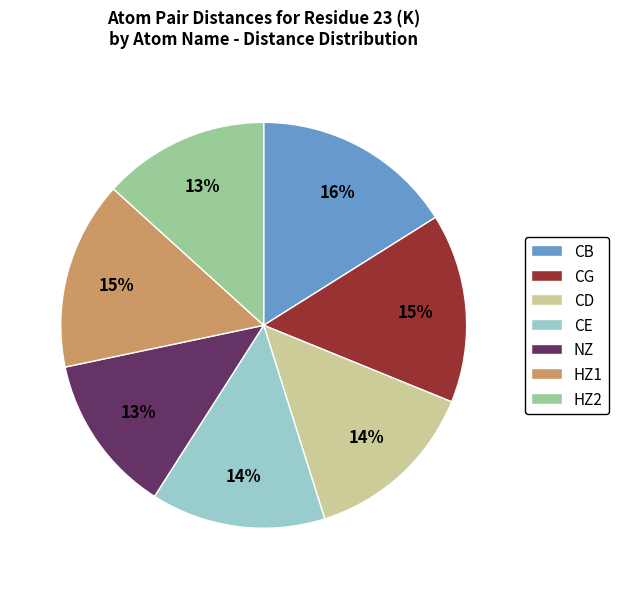

To the nearest percent, what is the difference between the largest and smallest slice percentages?

3%